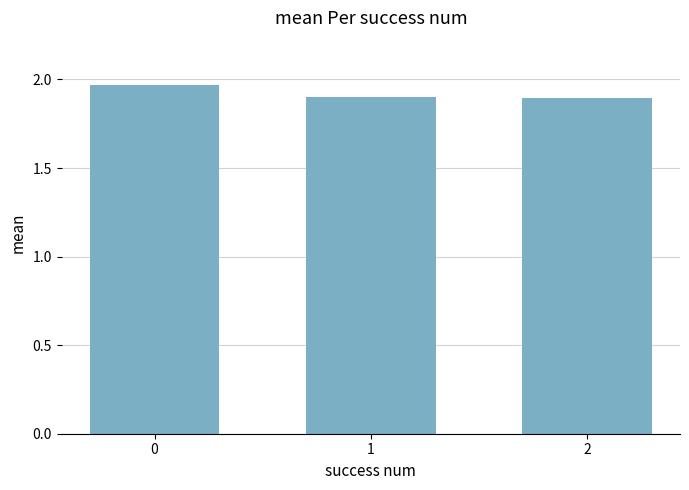

Approximately how many times larger is the value at 2 compared to 1?

1.0